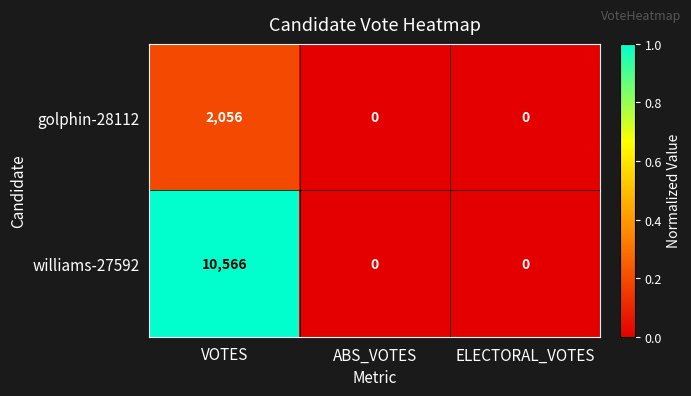

Count the number of data series in this chart.

2